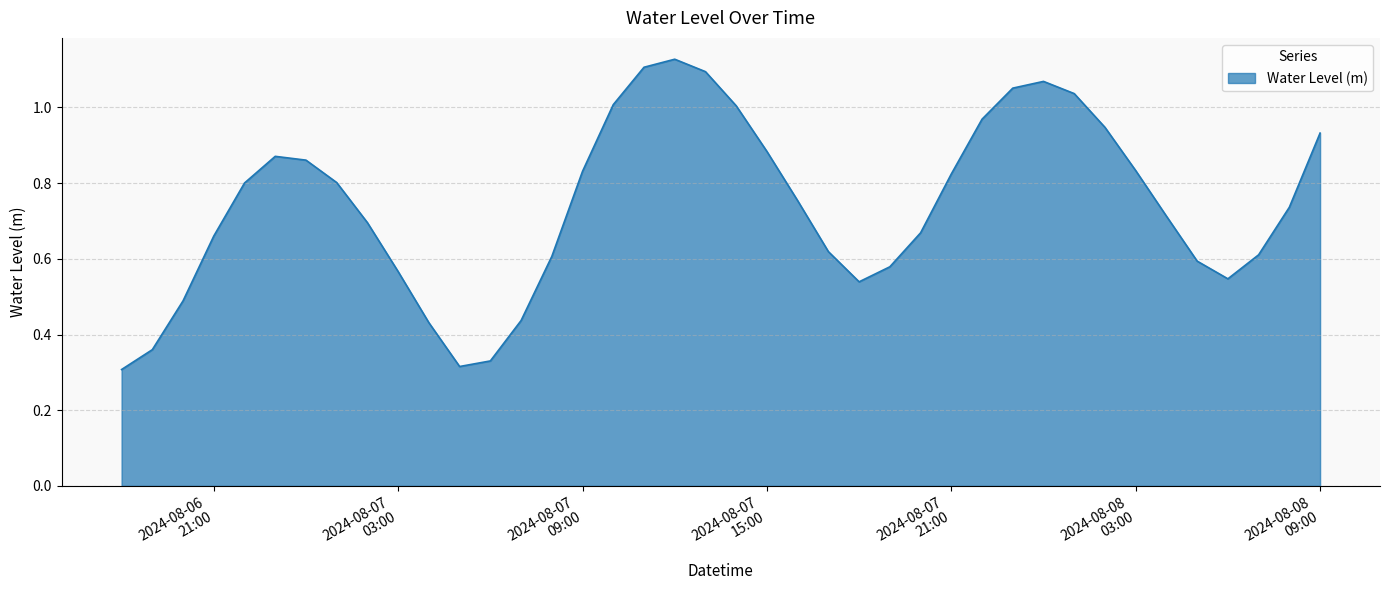

How many lines are shown in the chart?

1